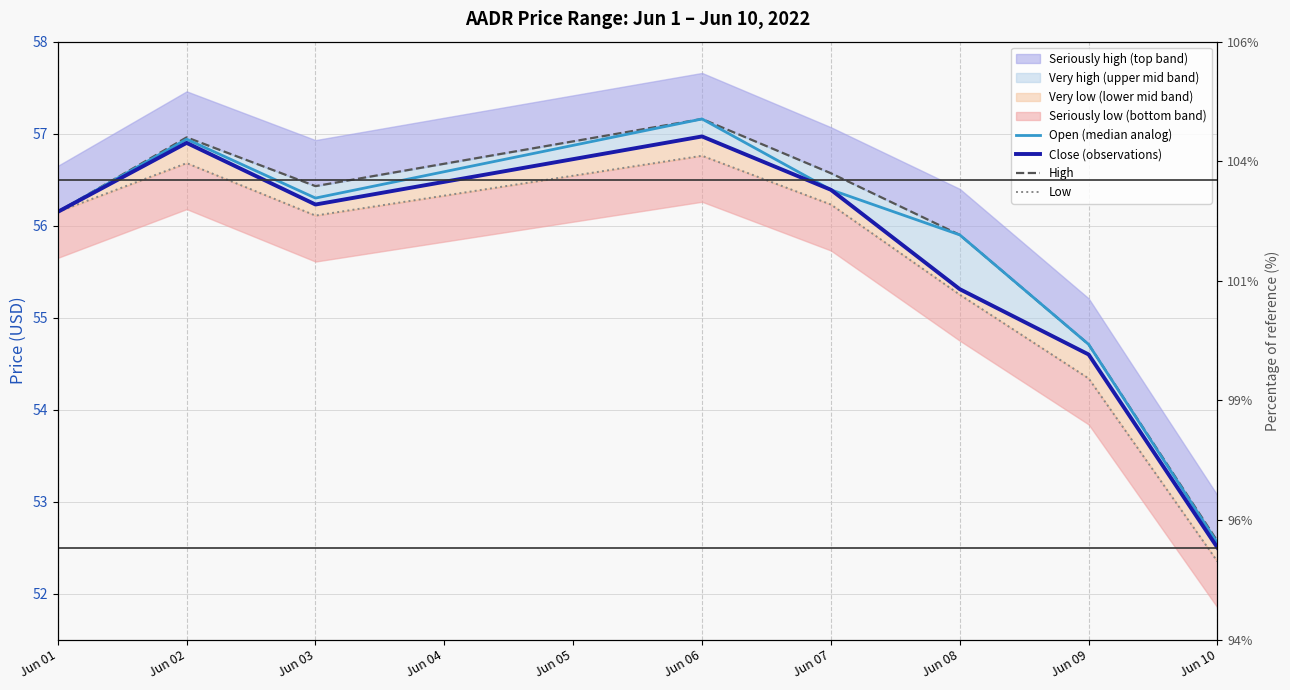

Is it true that High equals 28.2 at Jun 06?

False